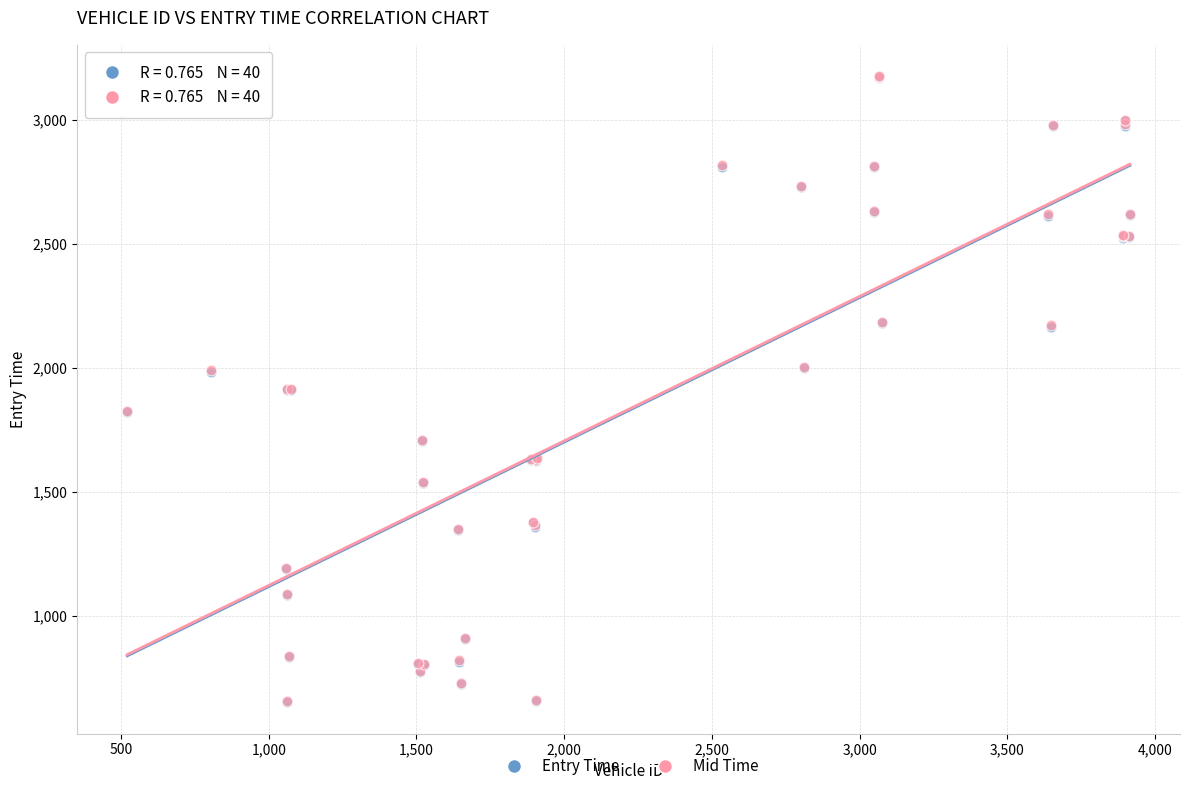

What are all the series names shown in the legend?

Entry Time, Mid Time